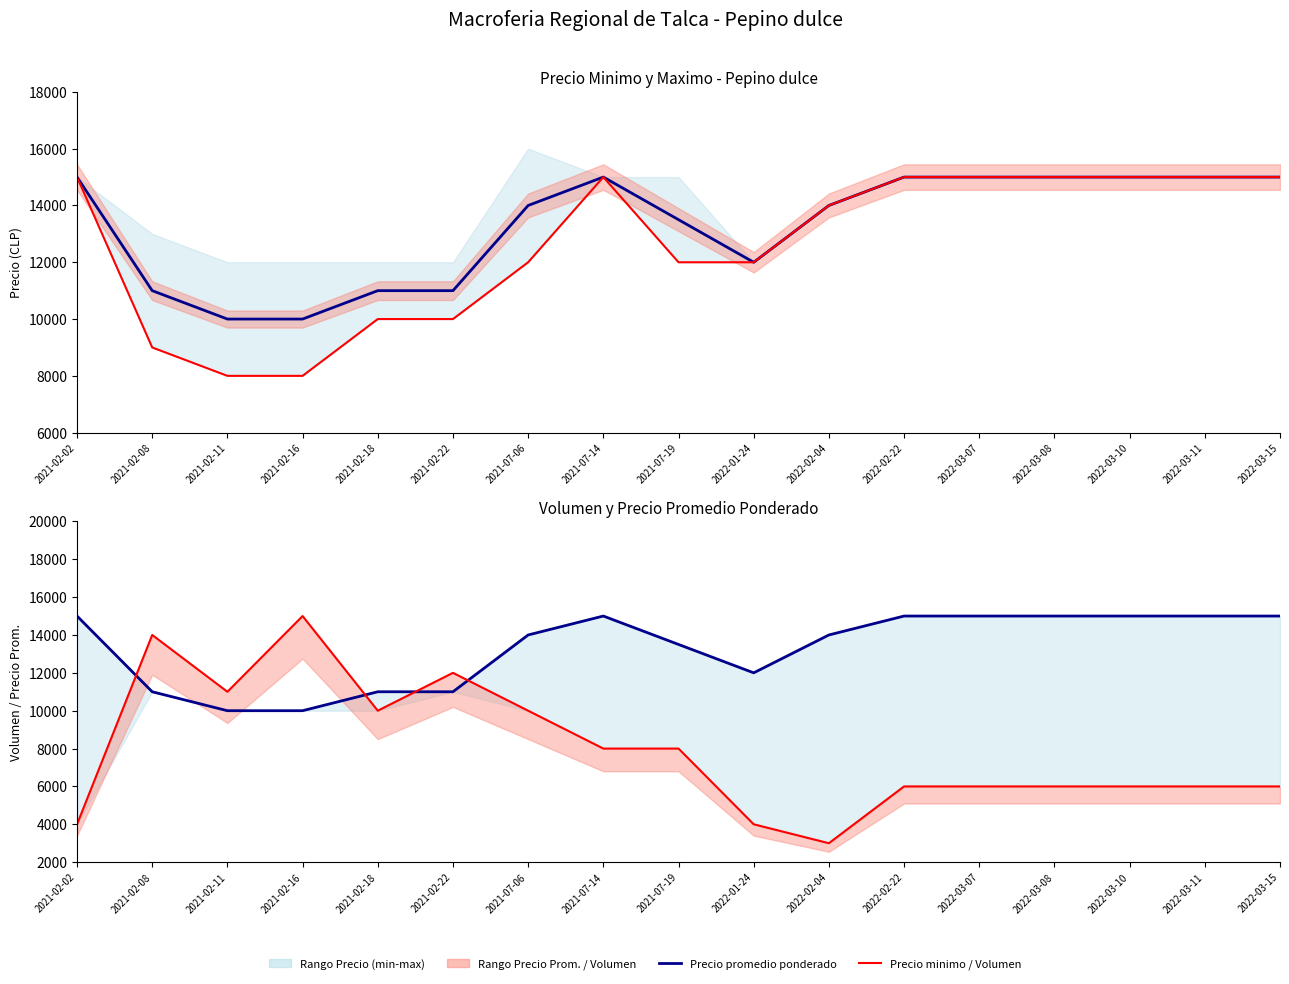

How many data points does each series have?

17